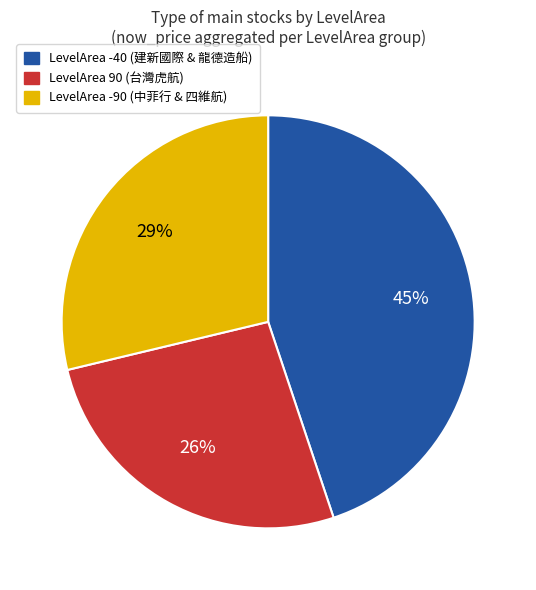

What is the ratio of the value at LevelArea -90 (中菲行 & 四維航) to the value at LevelArea -40 (建新國際 & 龍德造船)?

0.6